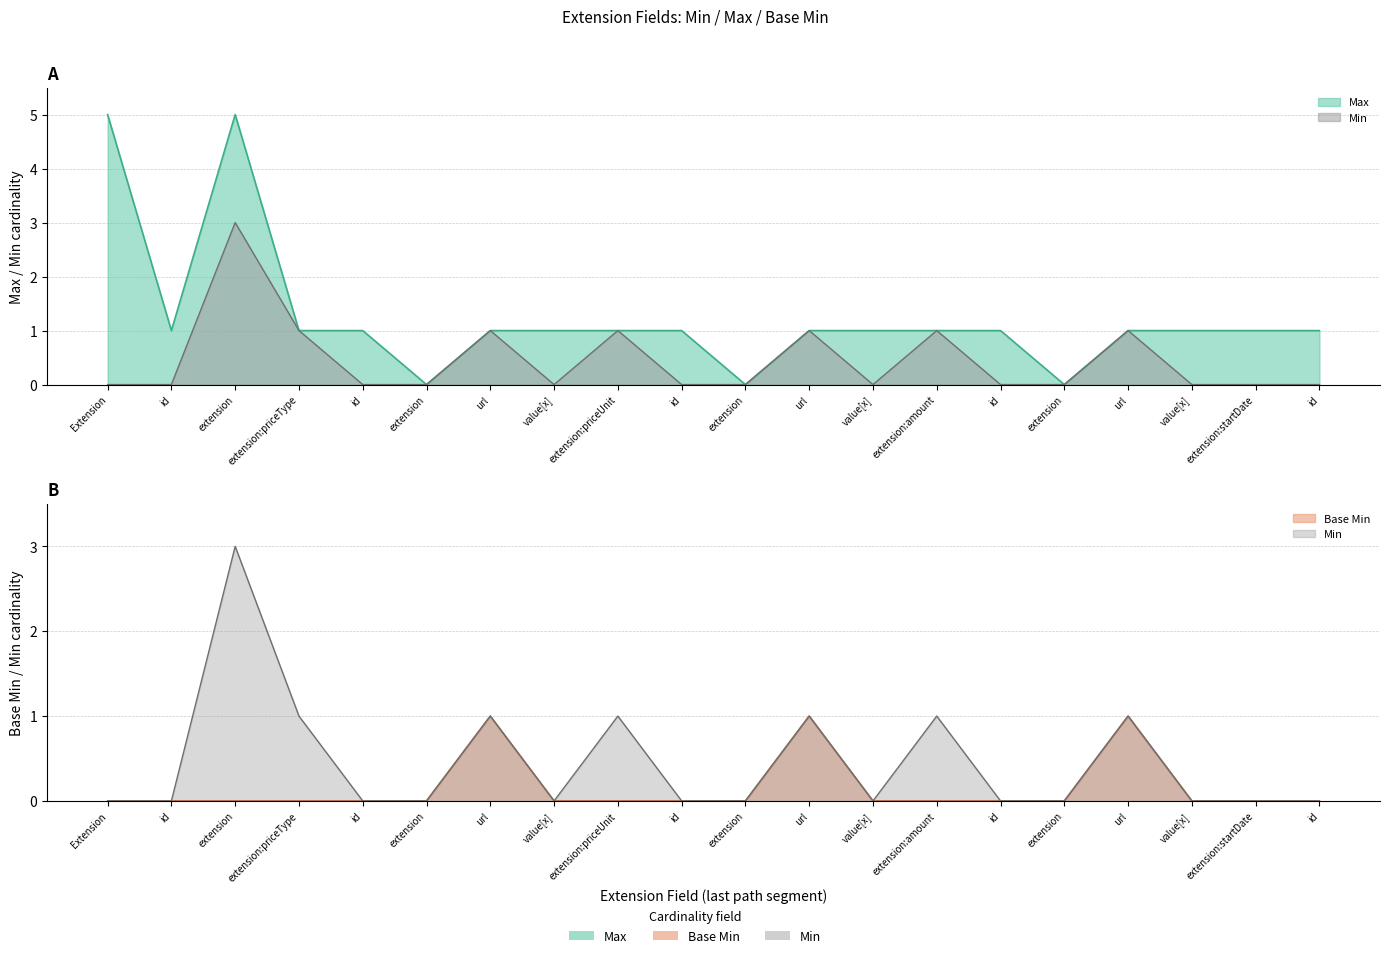

Is it true that Min equals 0 at value[x]?

True